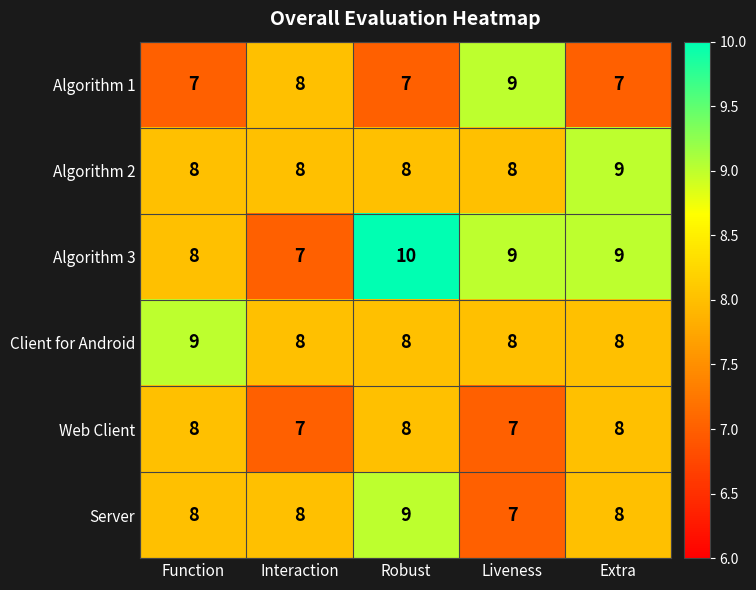

Which series has the largest total across all categories?

Algorithm 3